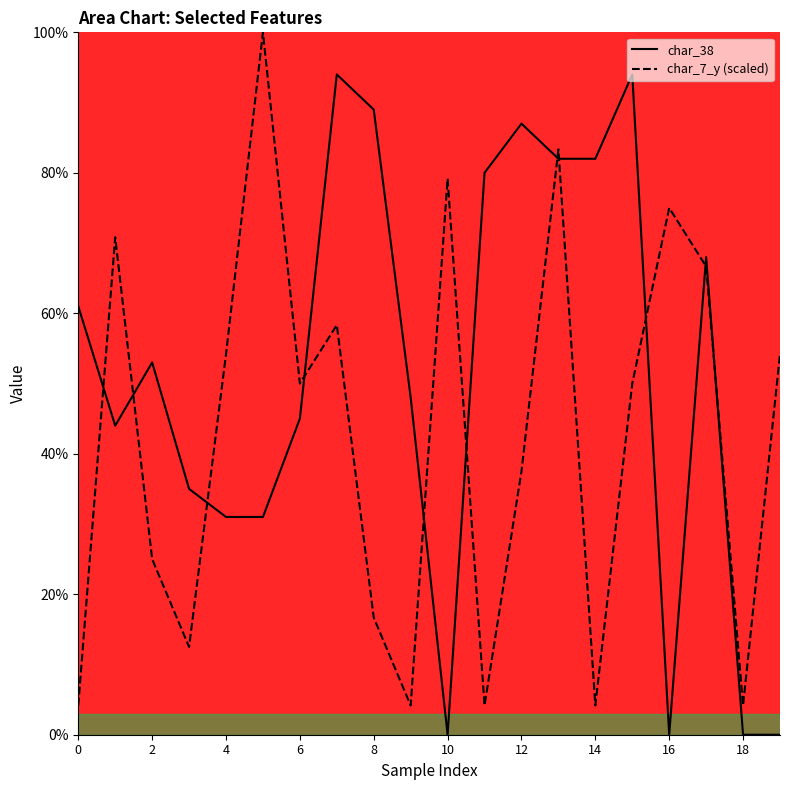

What is the difference between the highest and lowest values at 2?

28.0